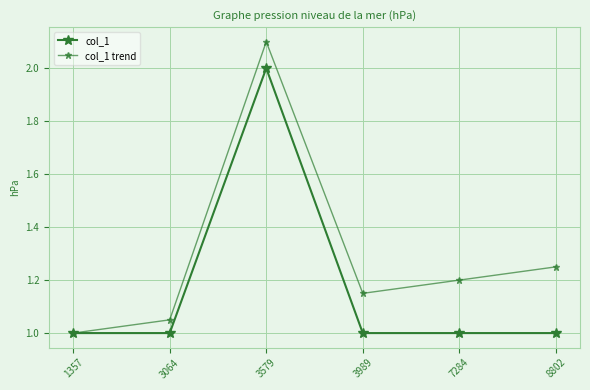

How many categories are shown in the chart?

6